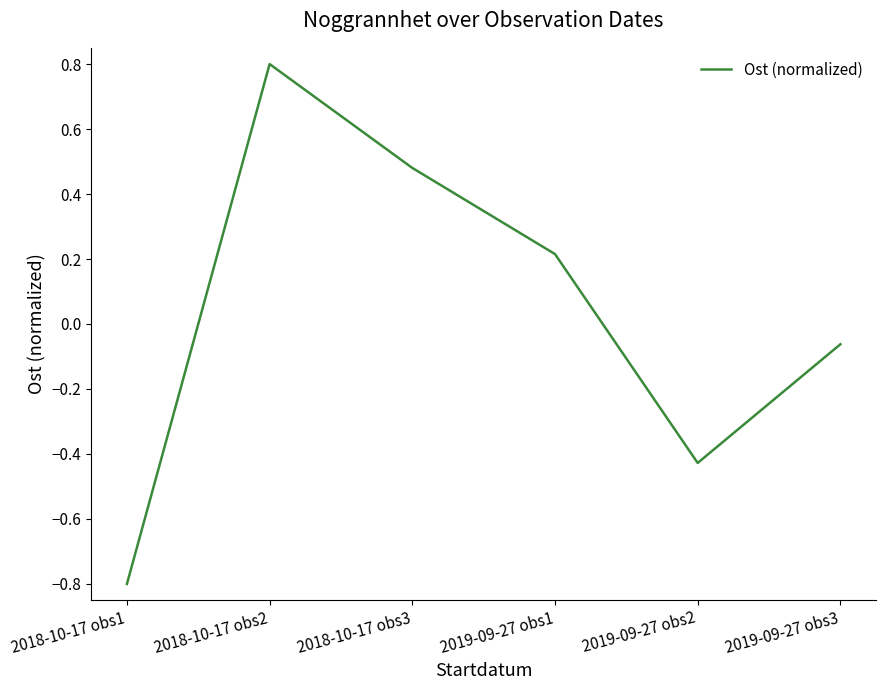

How many negative values are there?

3